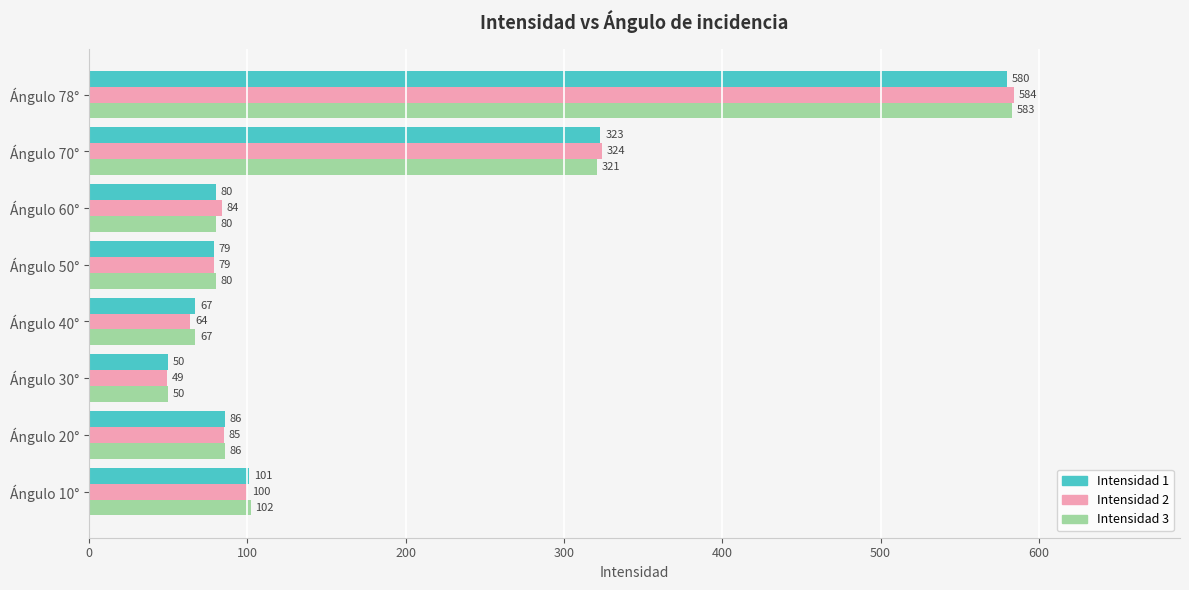

Which label corresponds to the smallest value in the chart?

Ángulo 30°